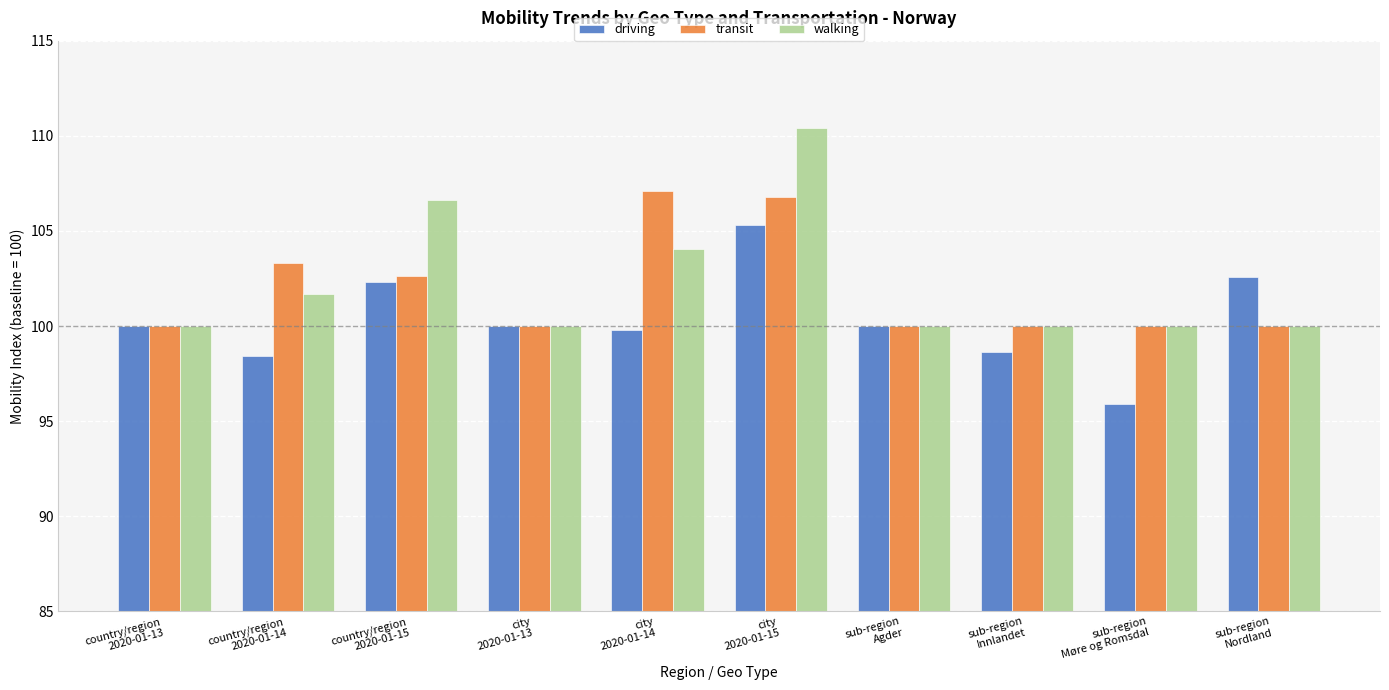

How many series are shown in this chart?

3